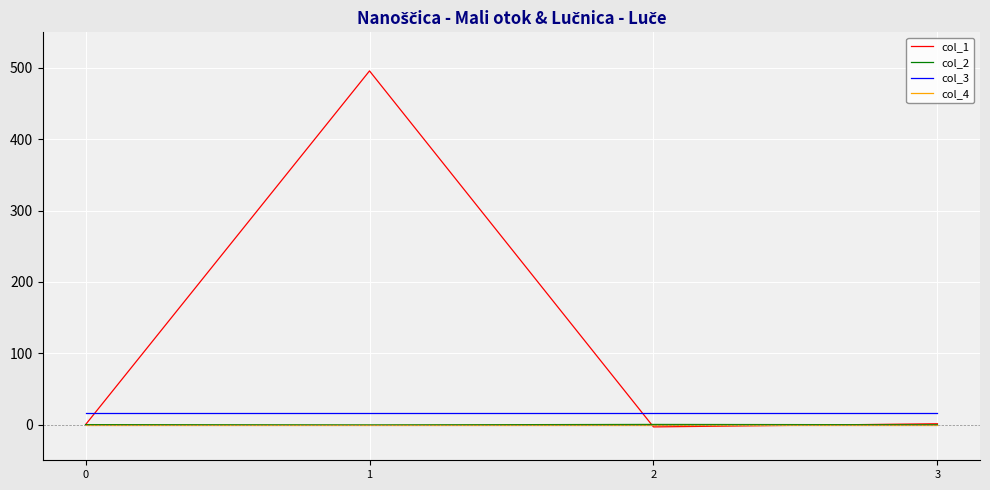

Which series has the largest total across all categories?

col_1